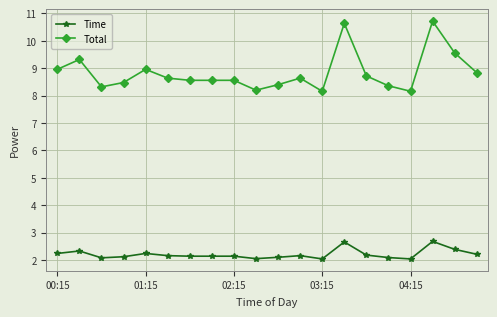

What is the sum of all Total values?

176.8